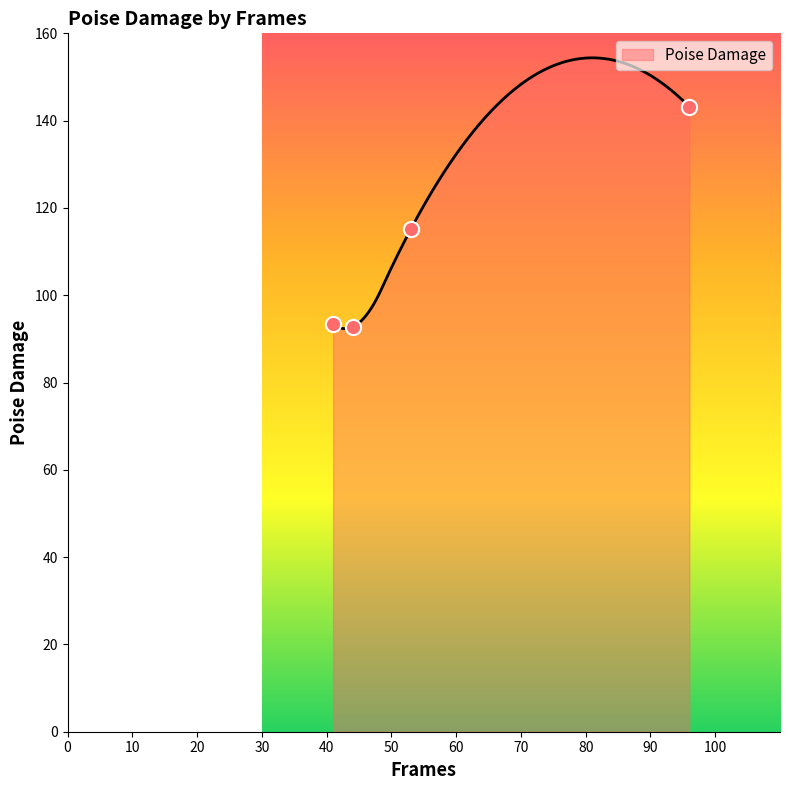

What is the change in value from 41 to 44?

-0.6